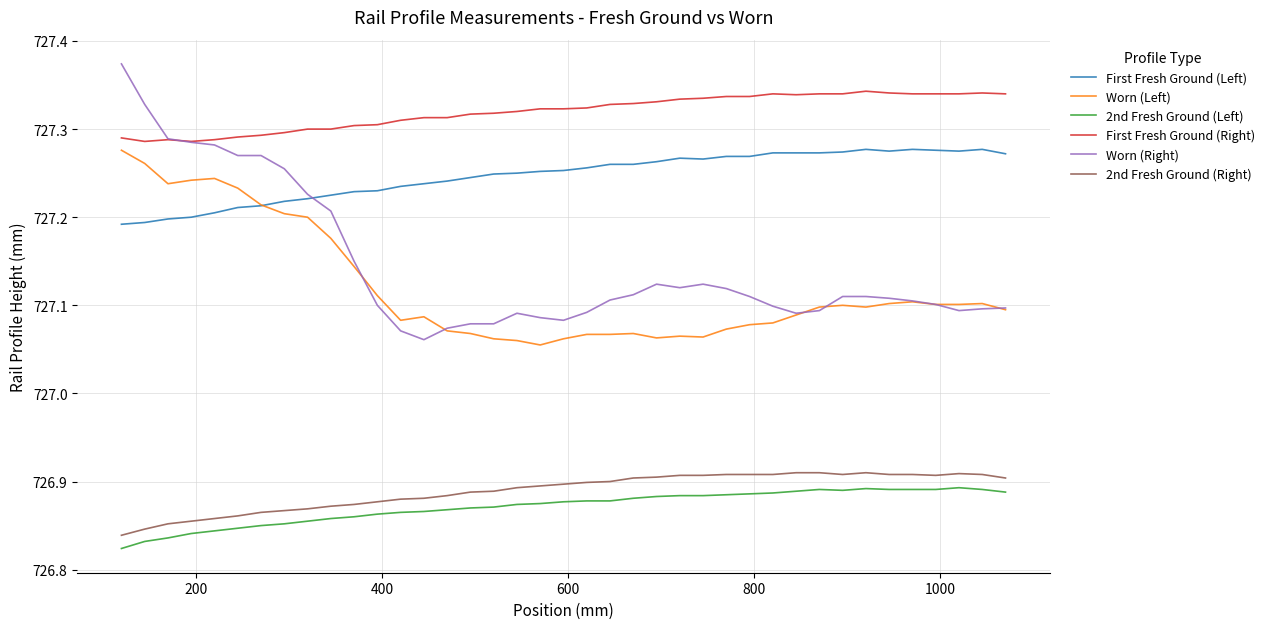

How many lines are shown in the chart?

6